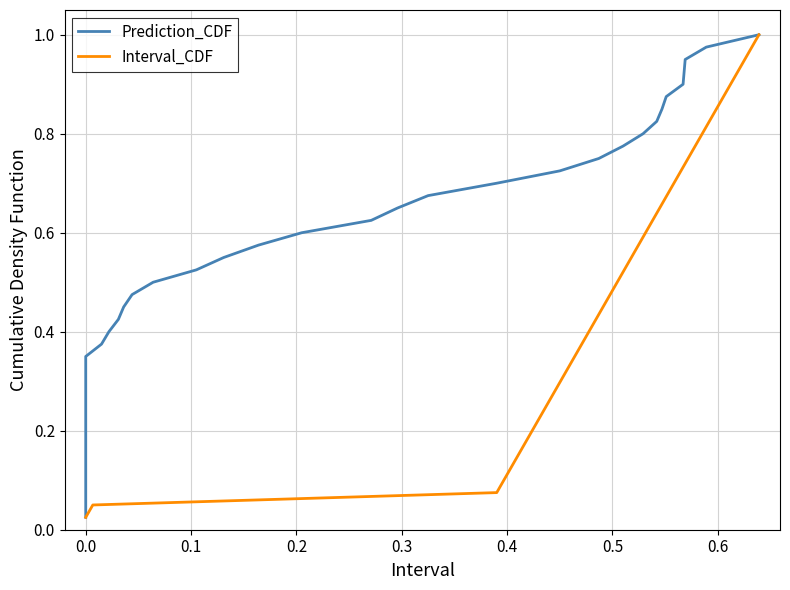

What is the value of the Interval_CDF point at the 11th from the left?

0.3